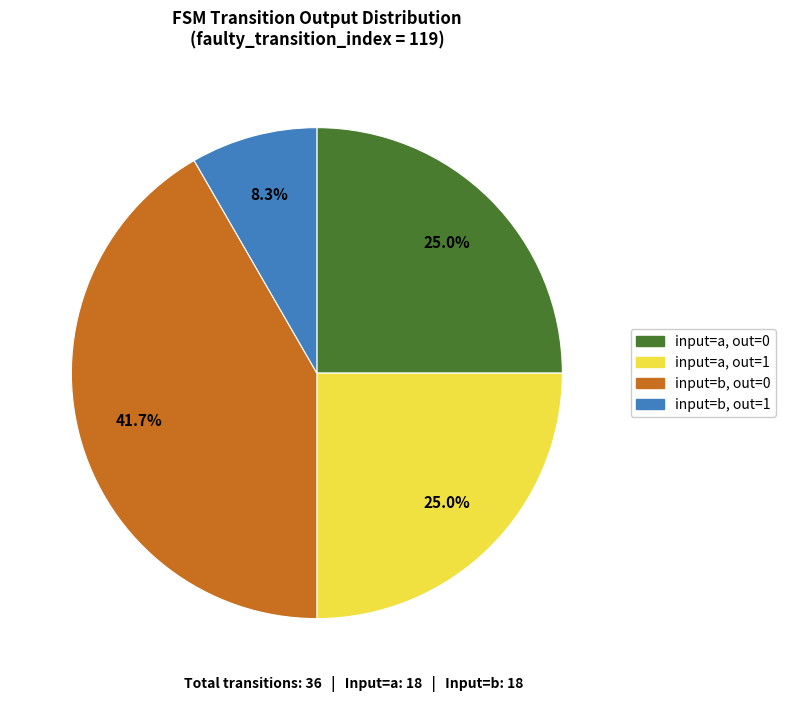

What percentage is NOT represented by input=a, out=1?

75.0%